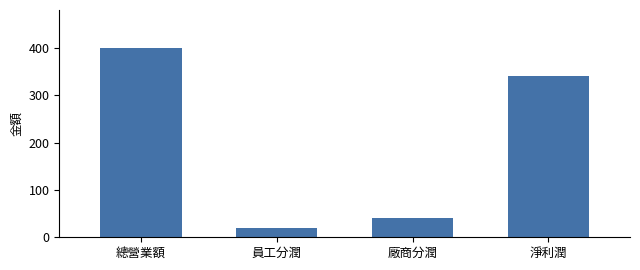

How many bars are there in total?

4